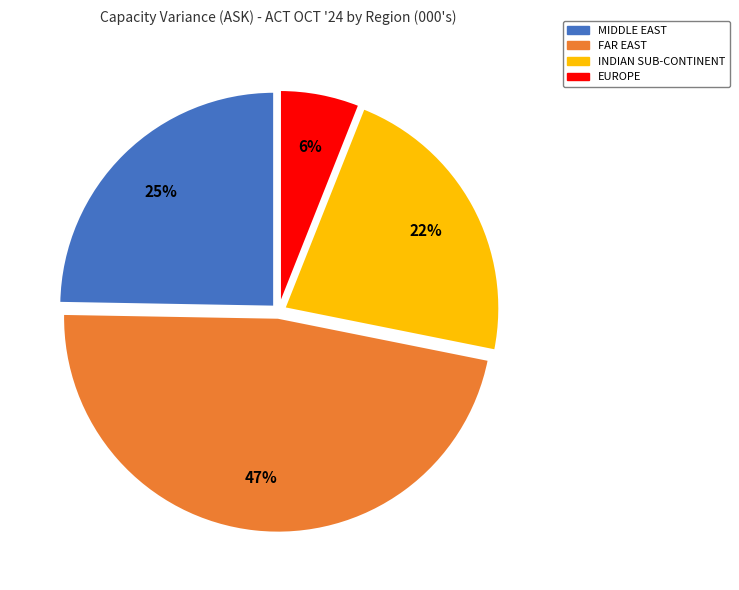

To the nearest percent, what percentage of the pie is FAR EAST?

47%